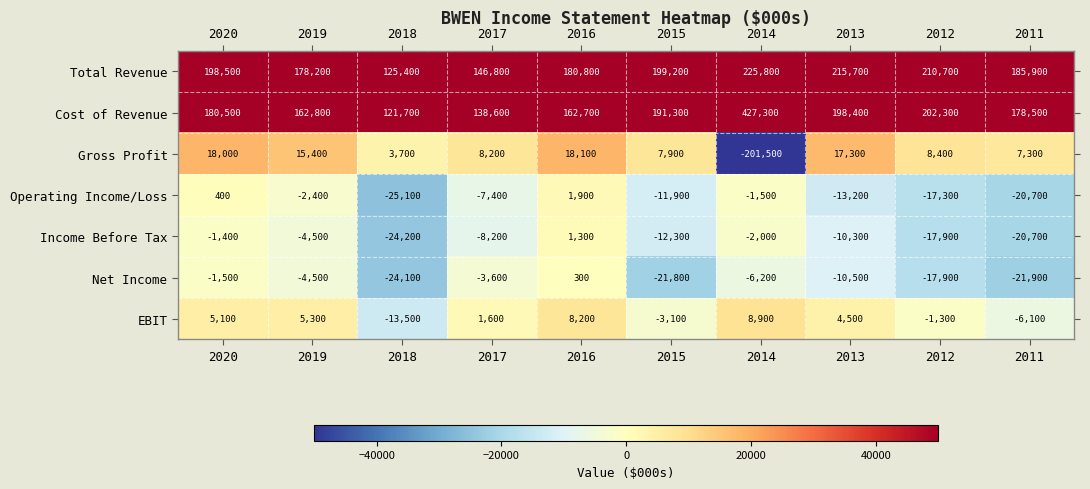

What is the sum of the Total Revenue values at 2014 and 2020?

424300